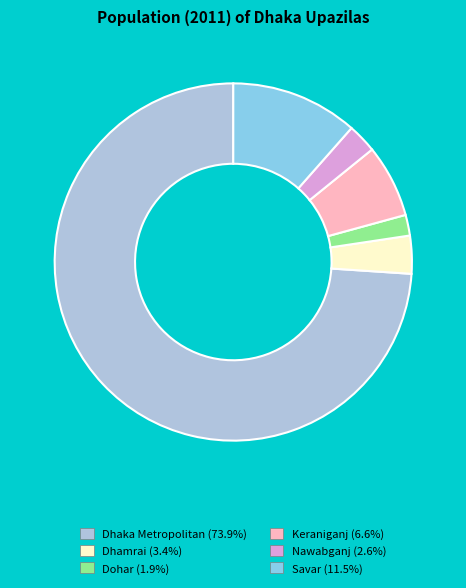

What is the smallest slice in the pie chart?

Dohar